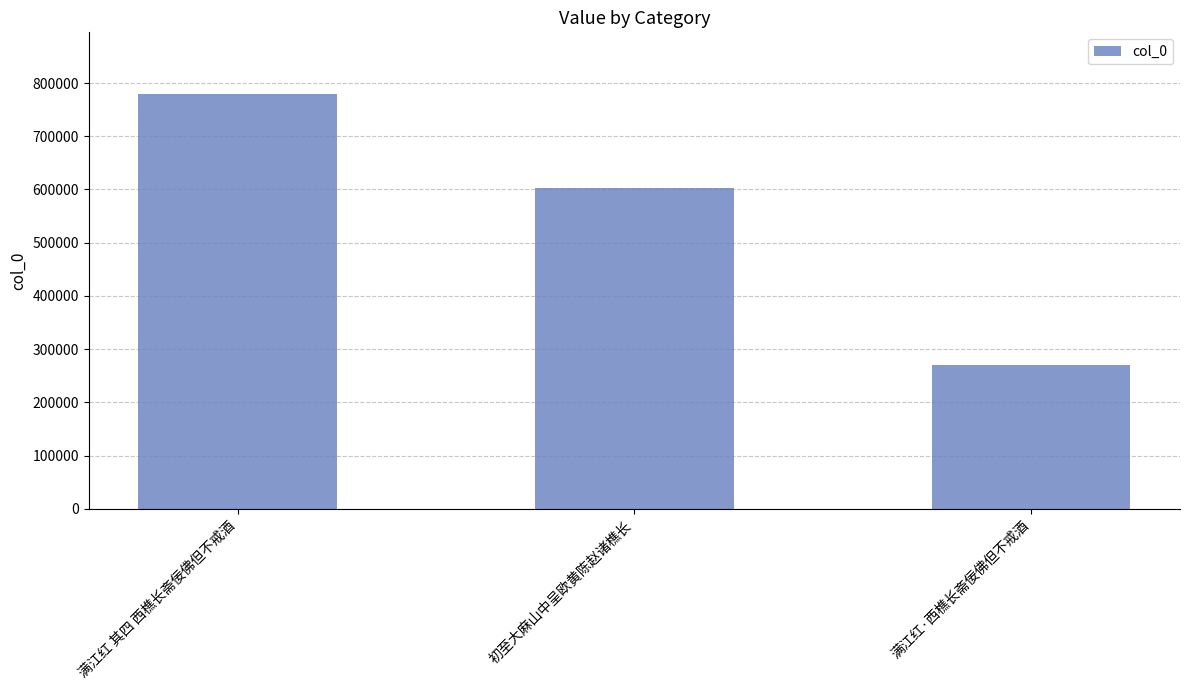

Which has a higher value, 初至大麻山中呈欧黄陈赵诸樵长 or 满江红·西樵长斋佞佛但不戒酒?

初至大麻山中呈欧黄陈赵诸樵长